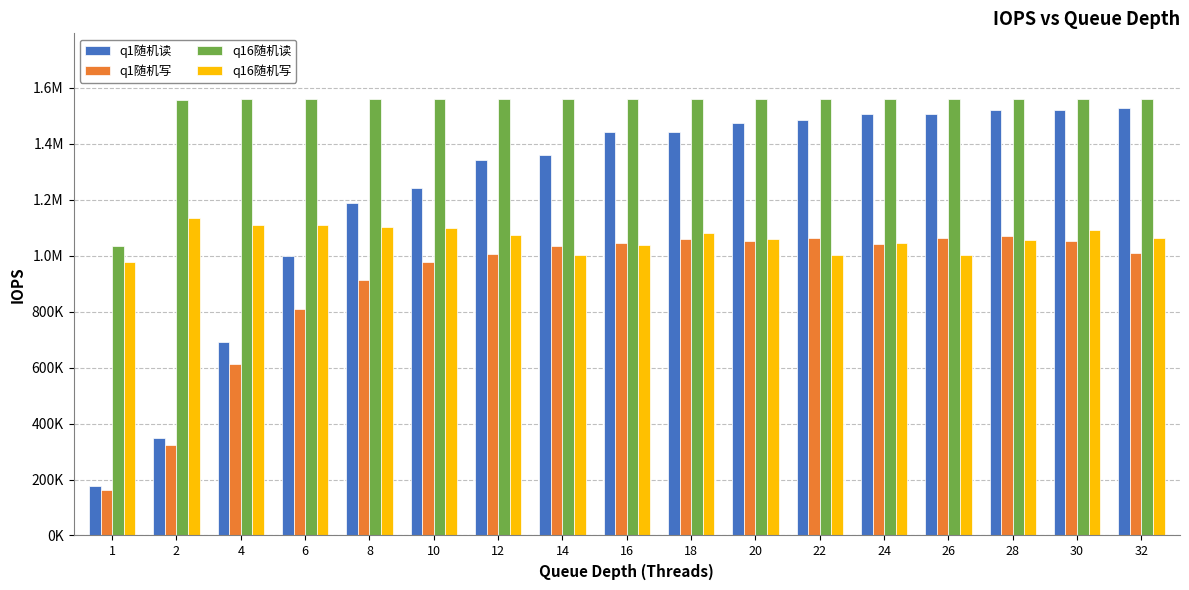

Which label corresponds to the largest value in the chart?

18